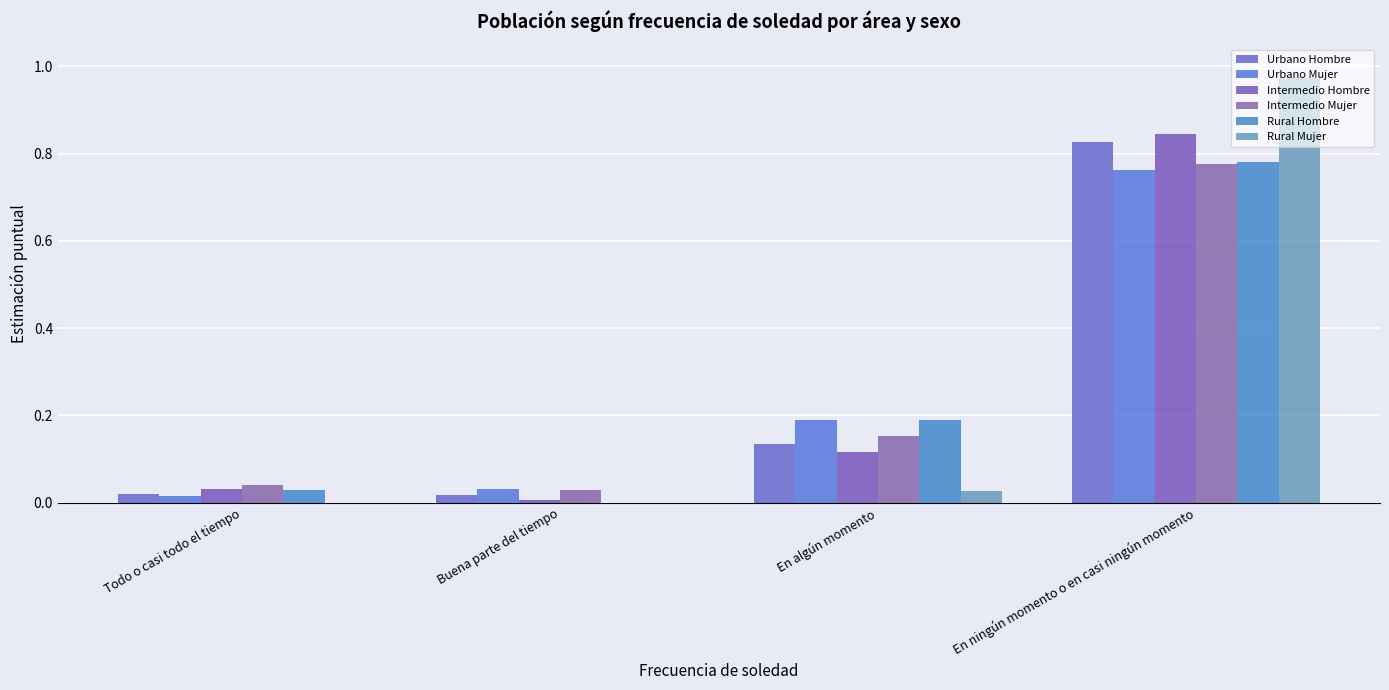

Reading right to left, list all the values displayed in this chart.

Urbano Hombre: 0.8	0.1	0.0	0.0
Urbano Mujer: 0.8	0.2	0.0	0.0
Intermedio Hombre: 0.8	0.1	0.0	0.0
Intermedio Mujer: 0.8	0.2	0.0	0.0
Rural Hombre: 0.8	0.2	0.0	0.0
Rural Mujer: 1.0	0.0	0.0	0.0